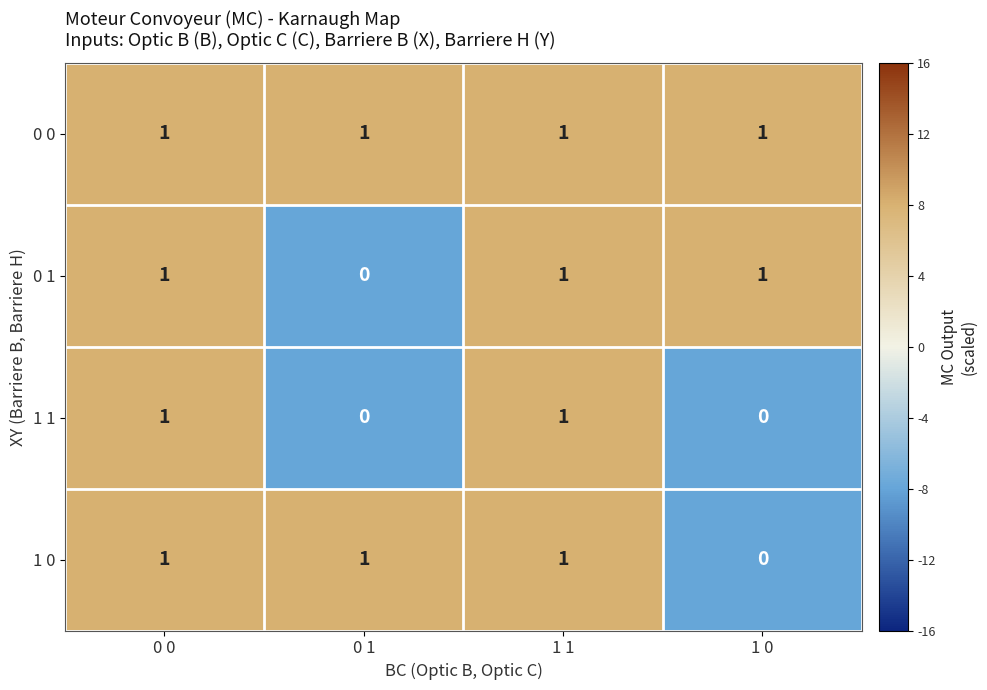

Reading left to right, transcribe all the data shown in this chart.

0 0: 0 0=1	0 1=1	1 1=1	1 0=1
0 1: 0 0=1	0 1=0	1 1=1	1 0=1
1 1: 0 0=1	0 1=0	1 1=1	1 0=0
1 0: 0 0=1	0 1=1	1 1=1	1 0=0